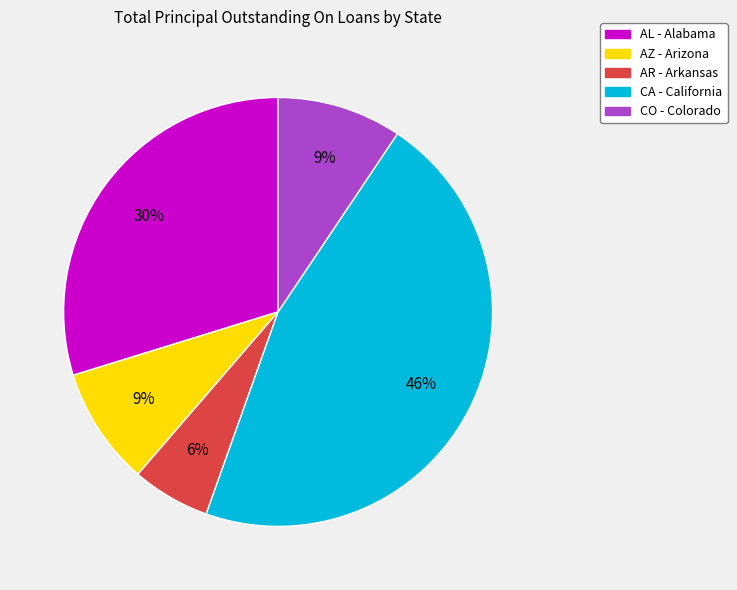

To the nearest percent, what is the average slice percentage?

20%